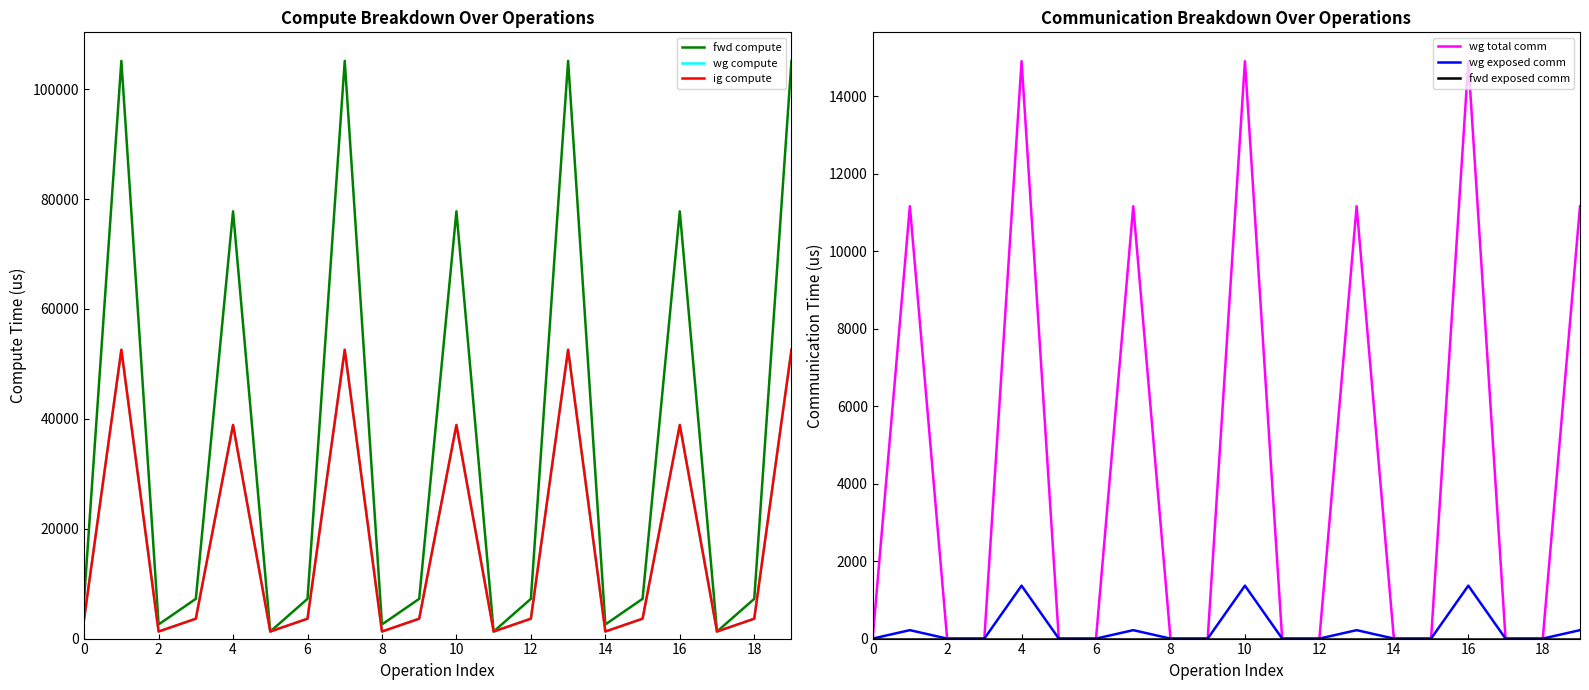

True or false: wg exposed comm and fwd compute intersect in this chart.

False